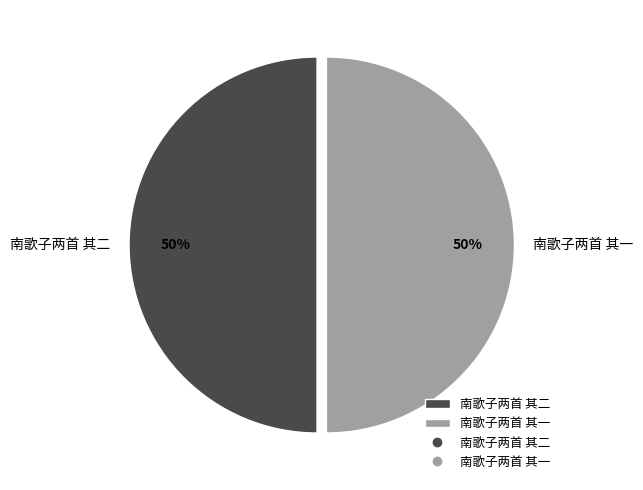

True or false: 南歌子两首 其二 accounts for 45% of the total.

False